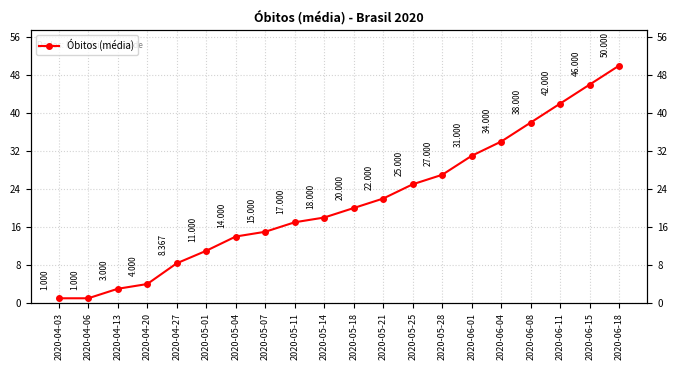

What is the ratio of the value at 2020-05-14 to the value at 2020-04-06?

18.0